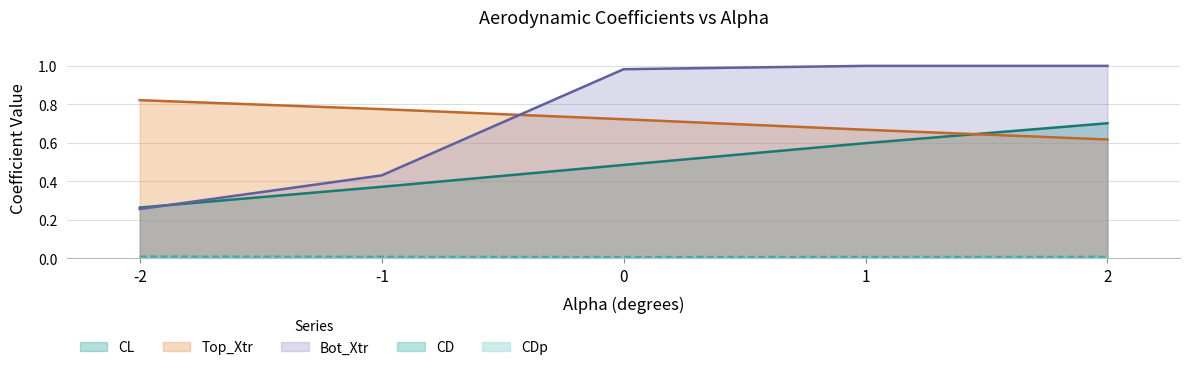

What is the sum of the CL values at -1 and -2?

0.6